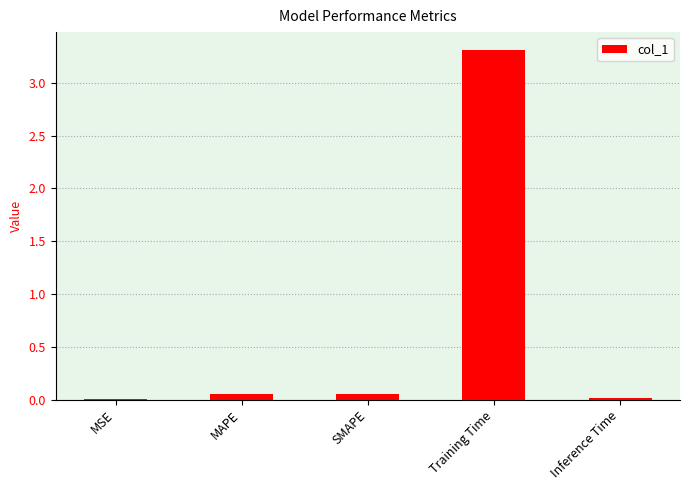

The value at MSE is 0.0. True or false?

True